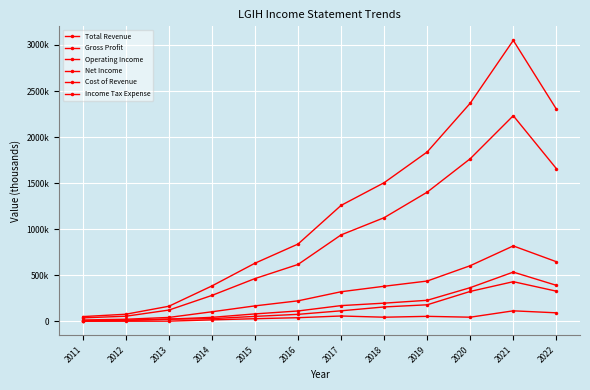

Does the chart have visible grid lines?

Yes